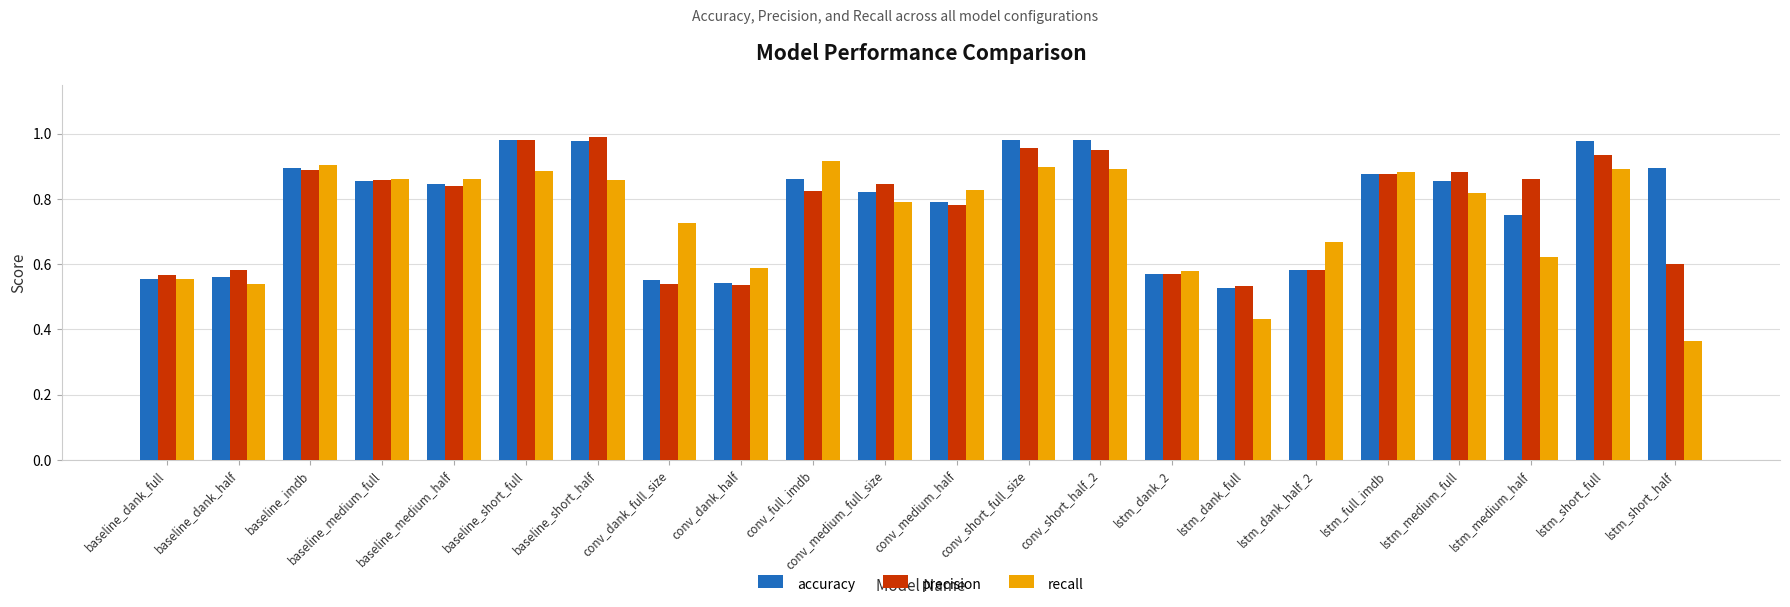

What are all the series names shown in the legend?

accuracy, precision, recall